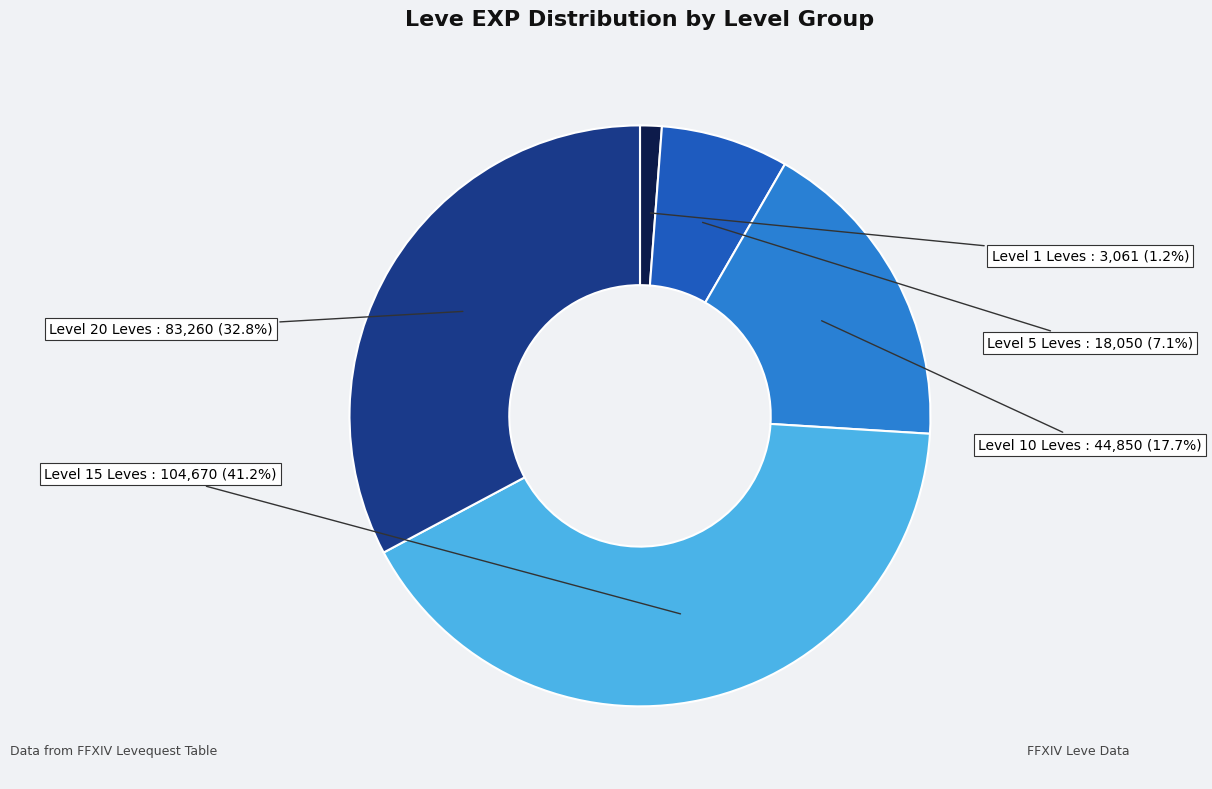

Does any single category account for the majority?

No